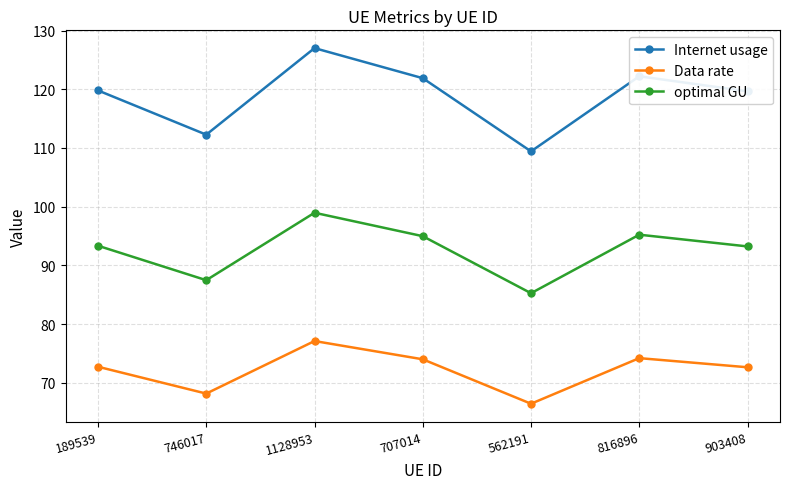

How many interior local peaks does the Internet usage series have?

2